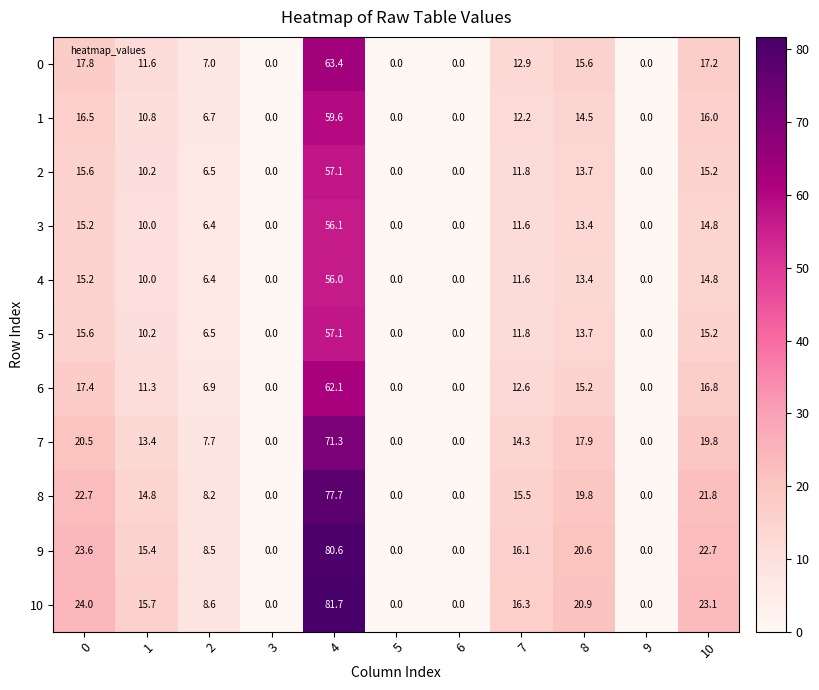

The value of 6 at 7 is 12.6. True or false?

True